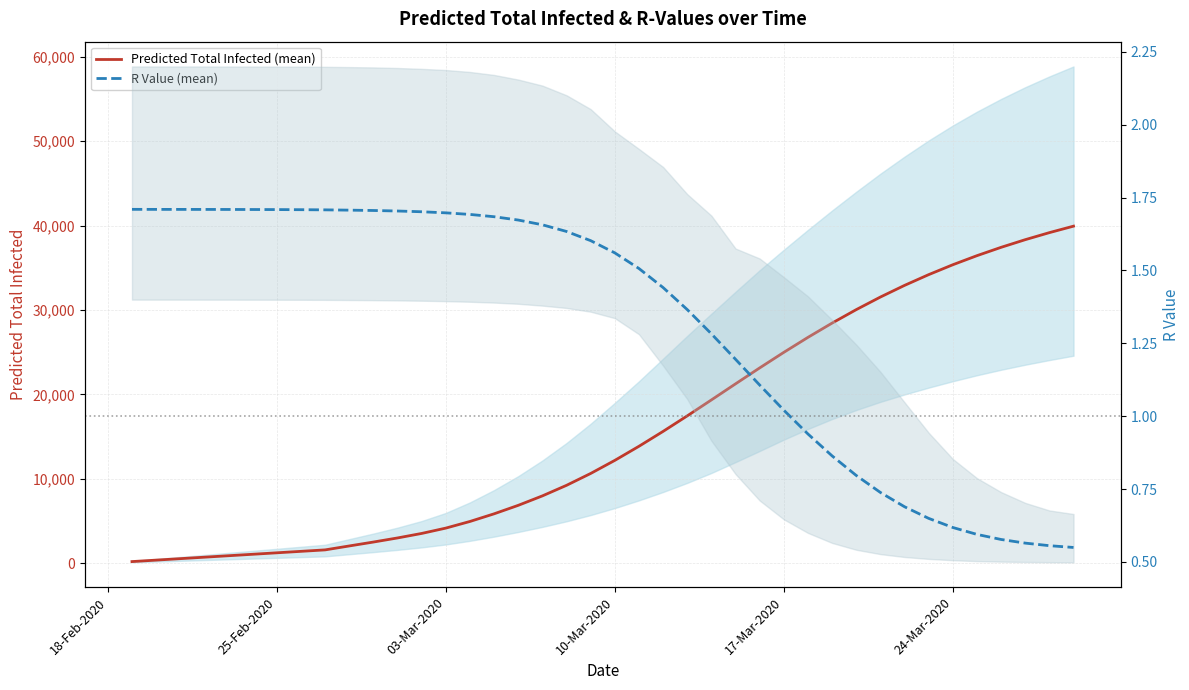

The Predicted Total Infected (mean) series shows 5545.7 at 10-Mar-2020. True or false?

False